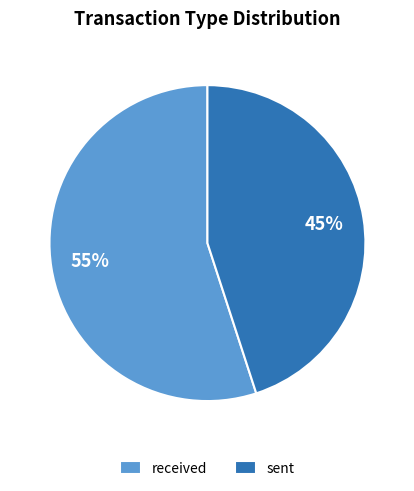

Is it true that received is 47% of the pie?

False